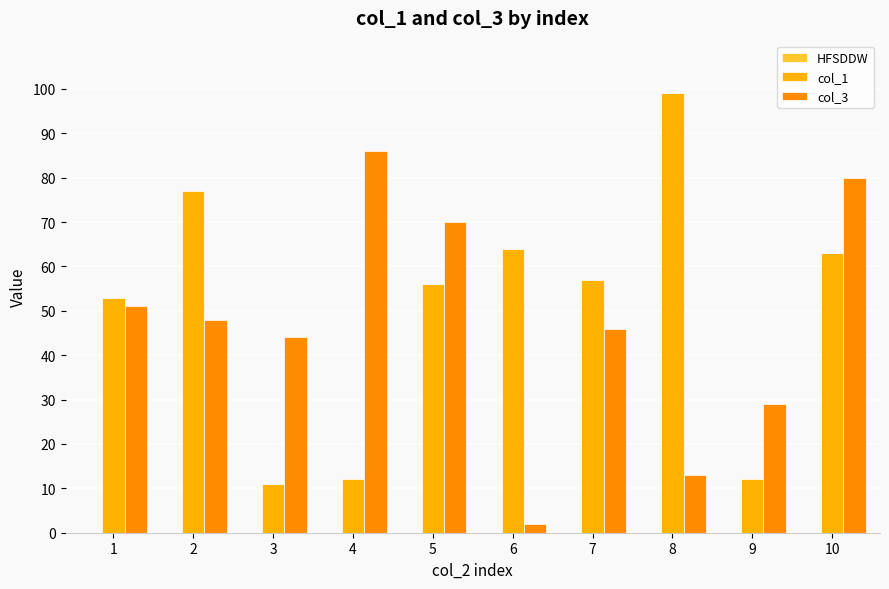

What is the minimum value for col_1?

11